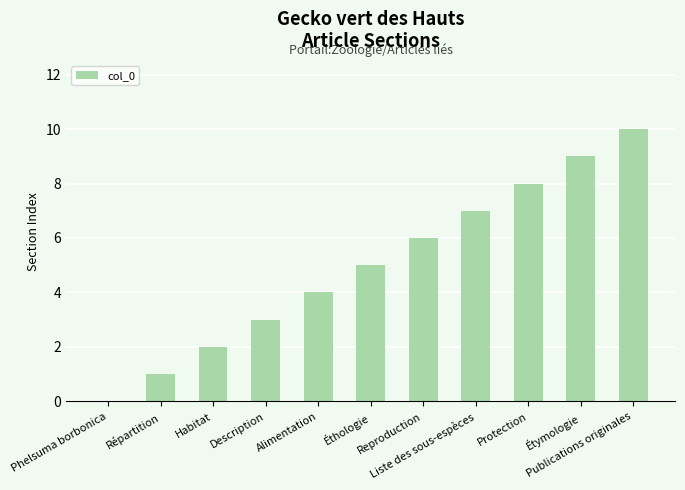

What is the sum of all values?

55